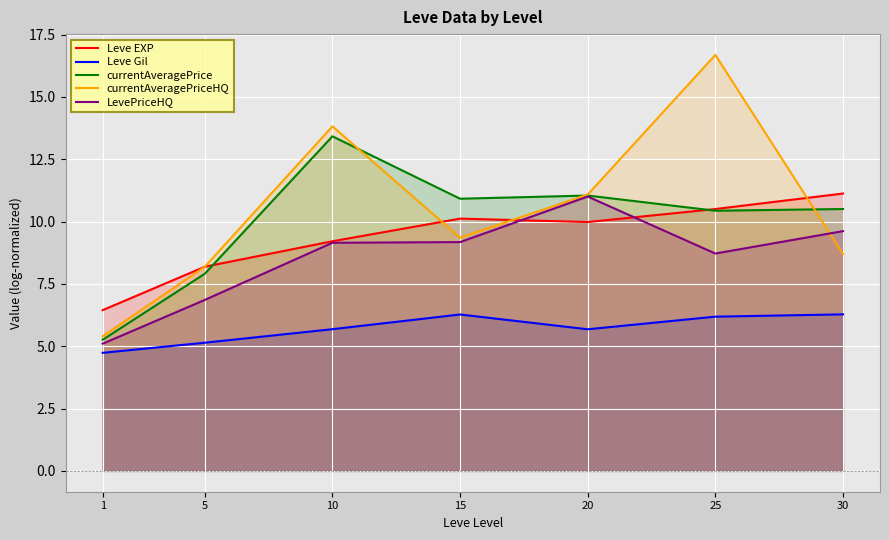

What are all the series names shown in the legend?

Leve EXP, Leve Gil, currentAveragePrice, currentAveragePriceHQ, LevePriceHQ